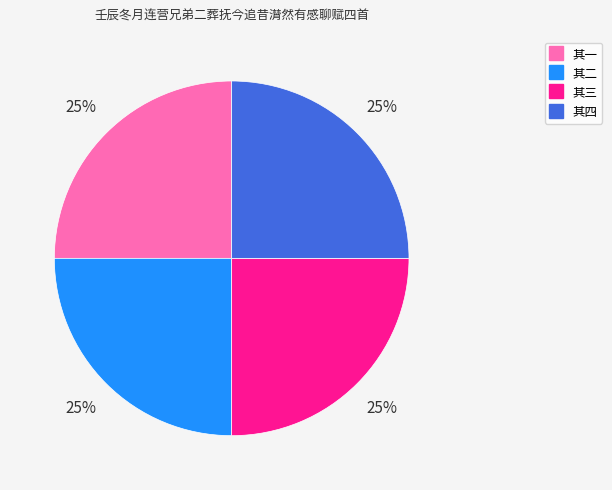

To the nearest percent, what is the average slice percentage?

25%